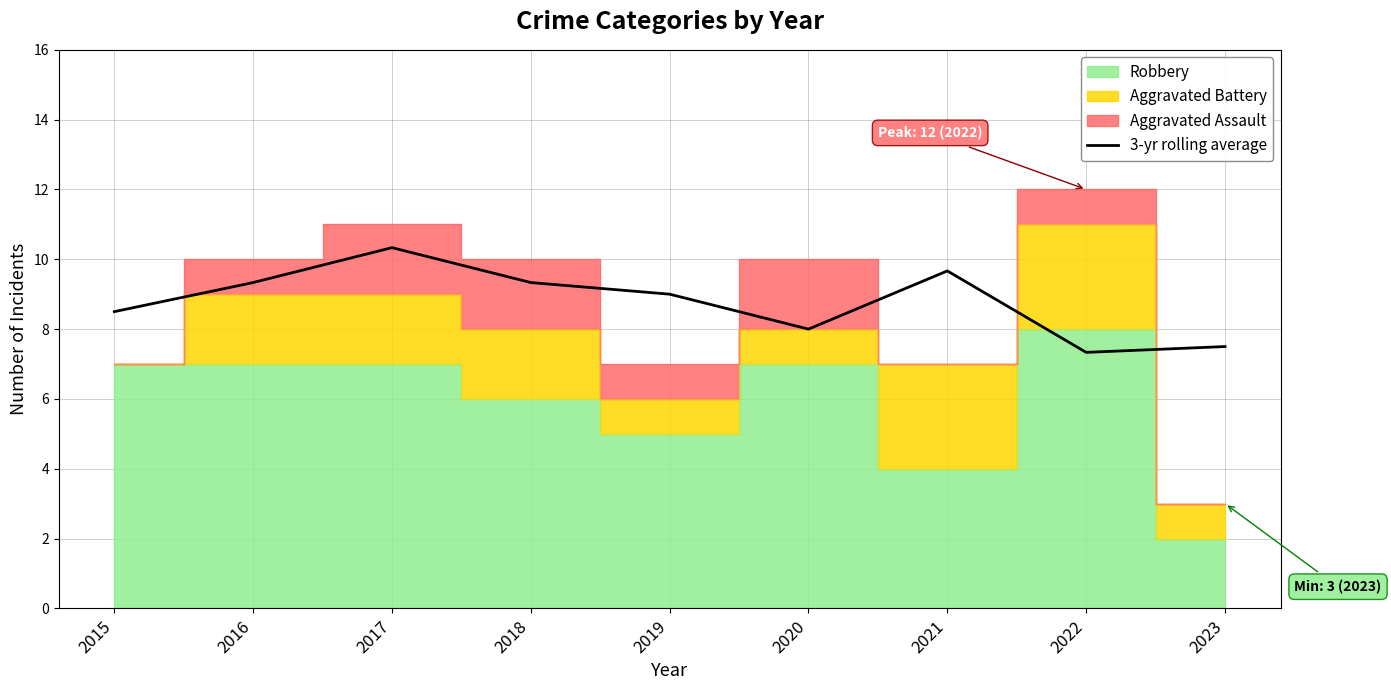

What is the average value?

8.8